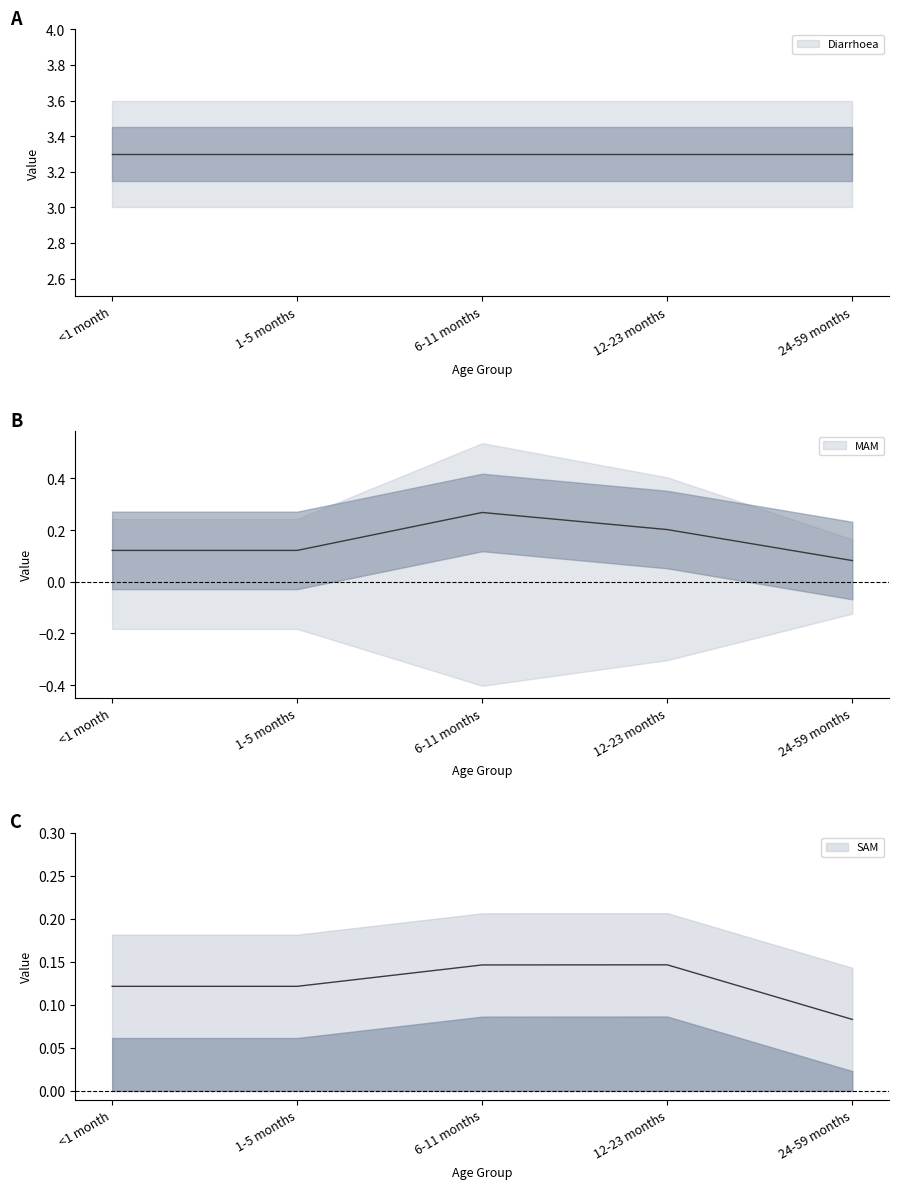

Which has a higher value, 12-23 months or 6-11 months?

6-11 months